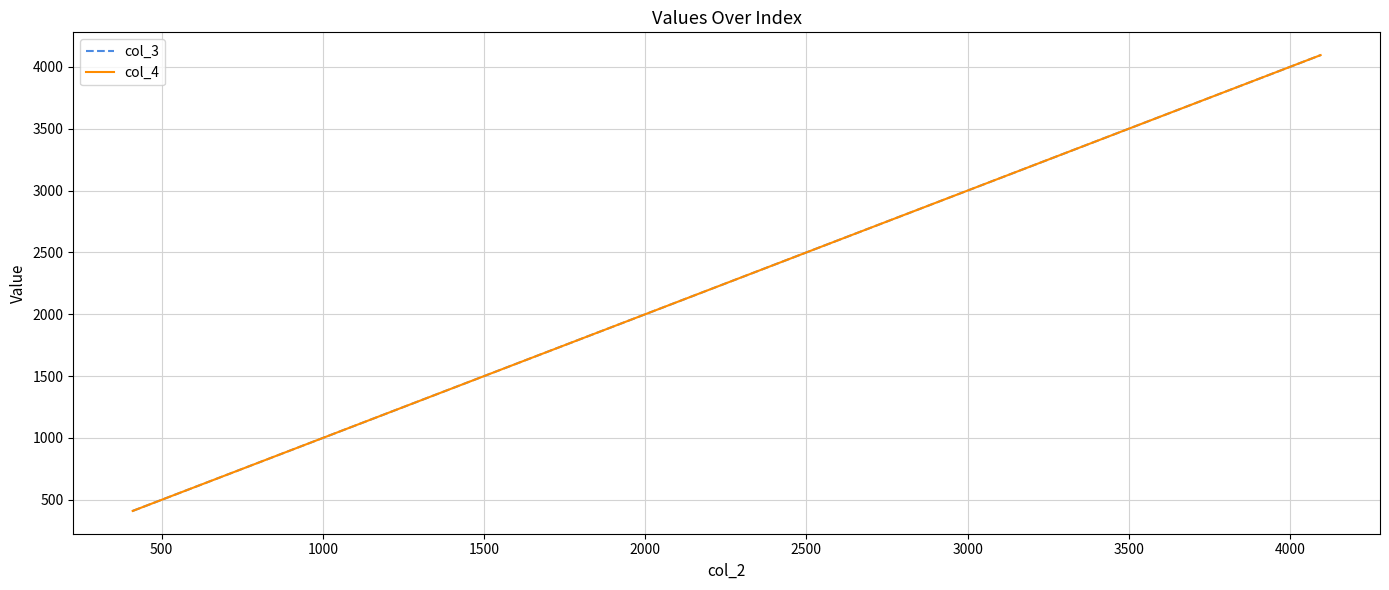

What is the value of the col_3 point at the 5th from the left?

2048